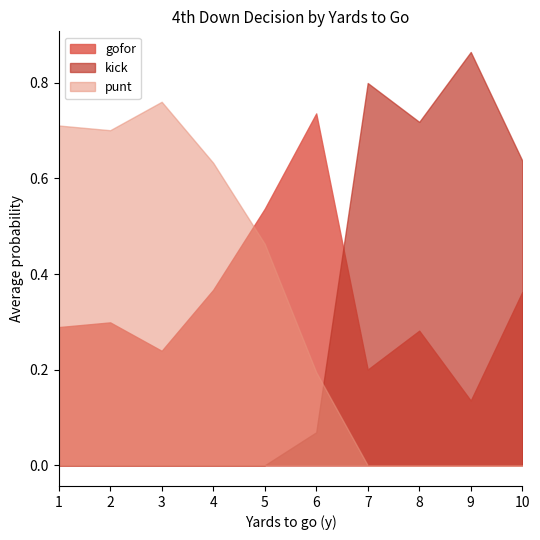

Between 6 and 10, which series saw the biggest shift?

kick